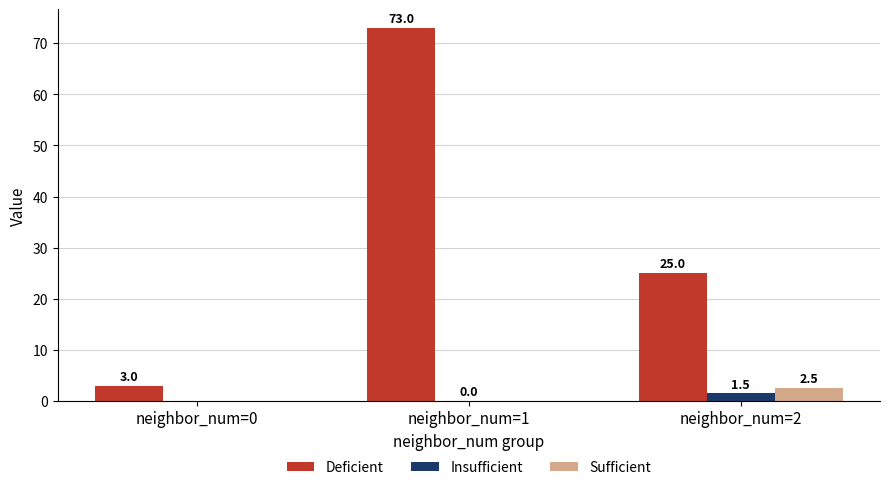

At which label is Deficient closest to 38?

neighbor_num=2